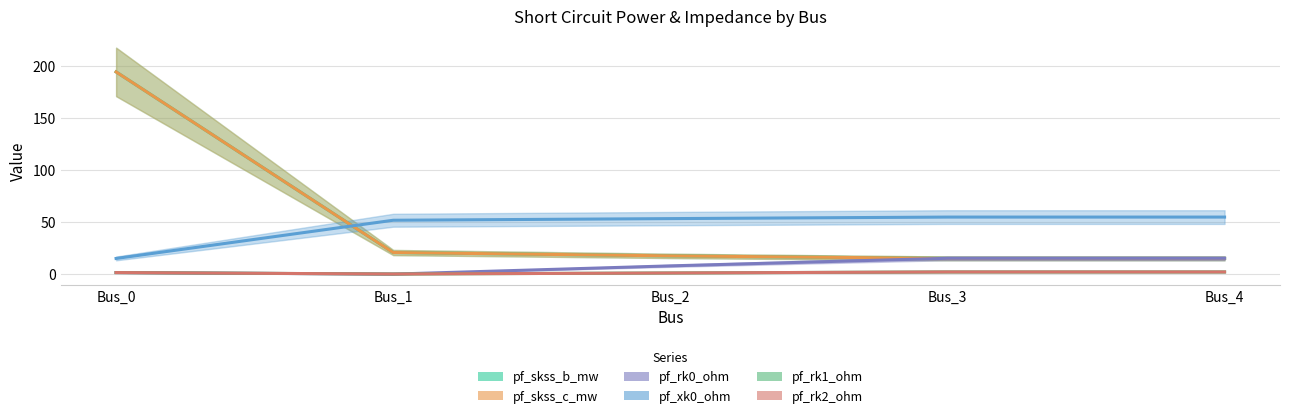

At which label does pf_skss_b_mw first exceed 17?

Bus_0